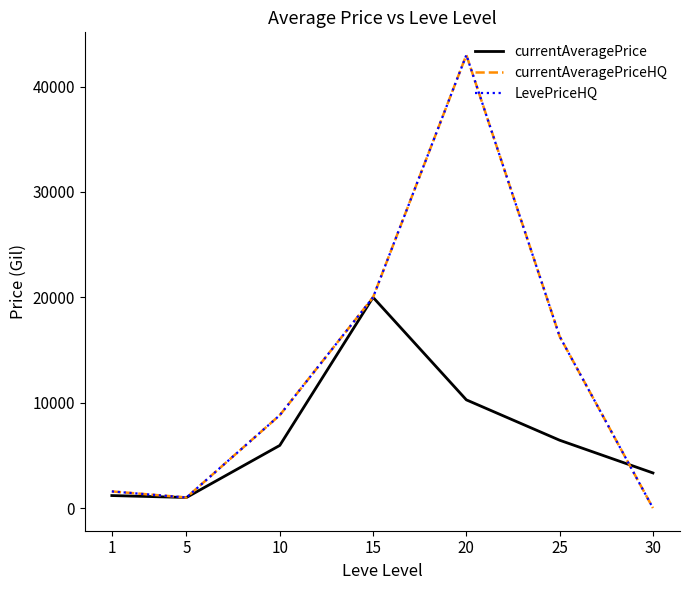

Does the chart display data point markers on the line(s)?

No